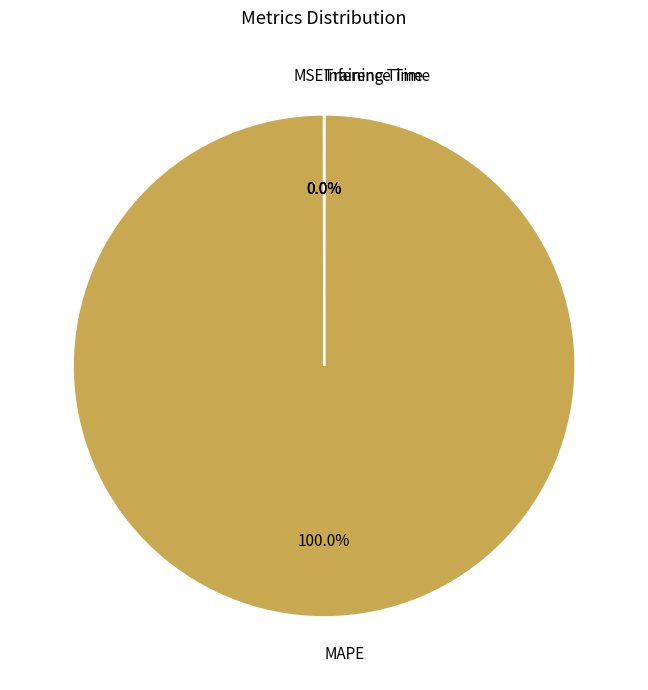

What percentage is the MAPE slice, to the nearest percent?

100%